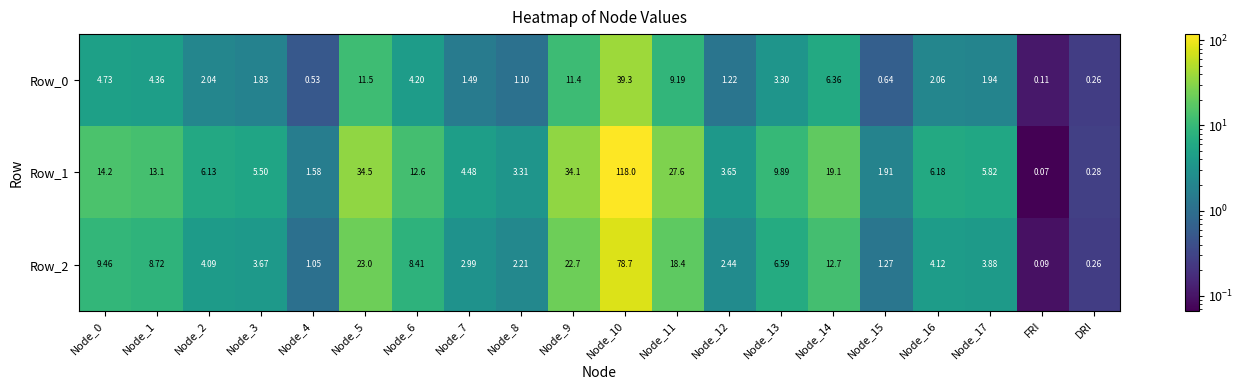

Which label corresponds to the smallest value in the chart?

FRI